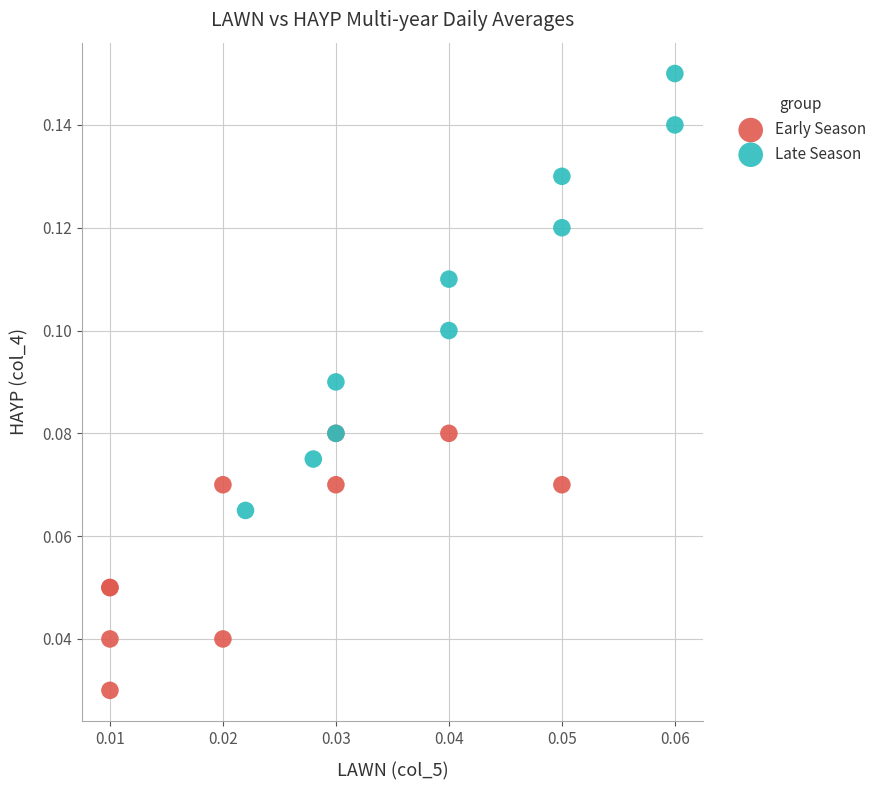

Which series reaches the minimum Y coordinate?

Early Season